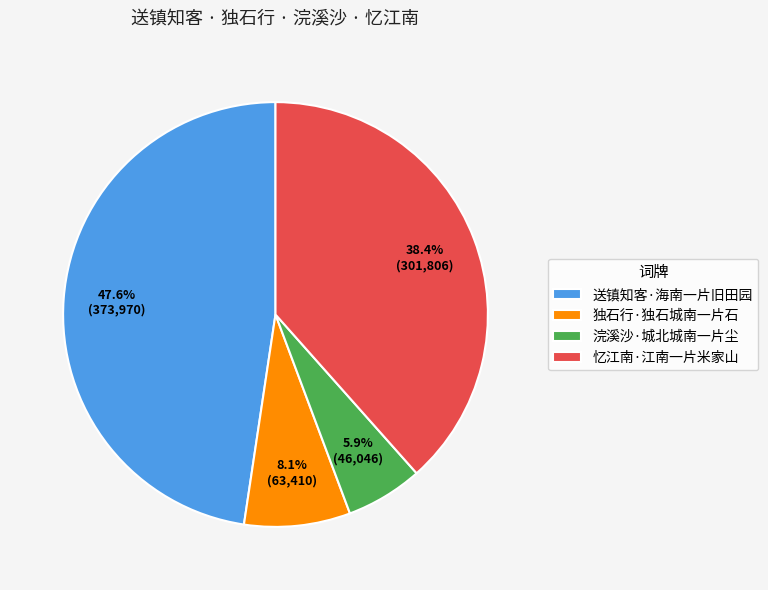

The 浣溪沙·城北城南一片尘 slice represents 6% of the pie. True or false?

True